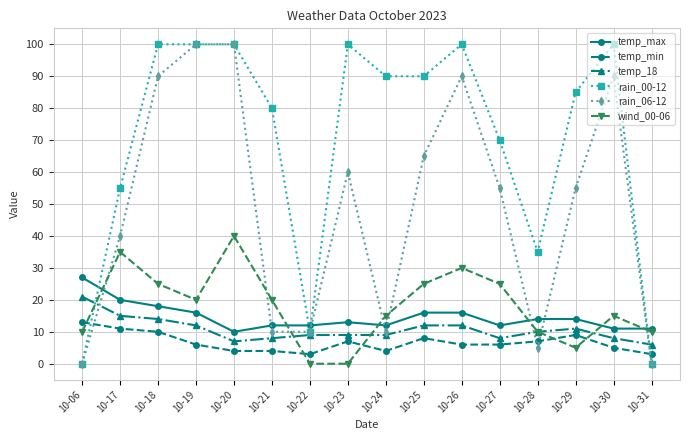

Reading left to right, extract all data points from this chart.

temp_max: 27	20	18	16	10	12	12	13	12	16	16	12	14	14	11	11
temp_min: 13	11	10	6	4	4	3	7	4	8	6	6	7	9	5	3
temp_18: 21	15	14	12	7	8	9	9	9	12	12	8	10	11	8	6
rain_00-12: 0	55	100	100	100	80	10	100	90	90	100	70	35	85	100	0
rain_06-12: 0	40	90	100	100	10	10	60	10	65	90	55	5	55	90	0
wind_00-06: 10	35	25	20	40	20	0	0	15	25	30	25	10	5	15	10